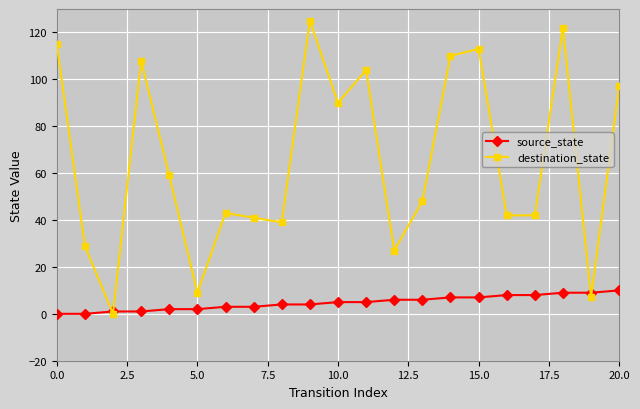

How many interior local peaks does the destination_state series have?

6